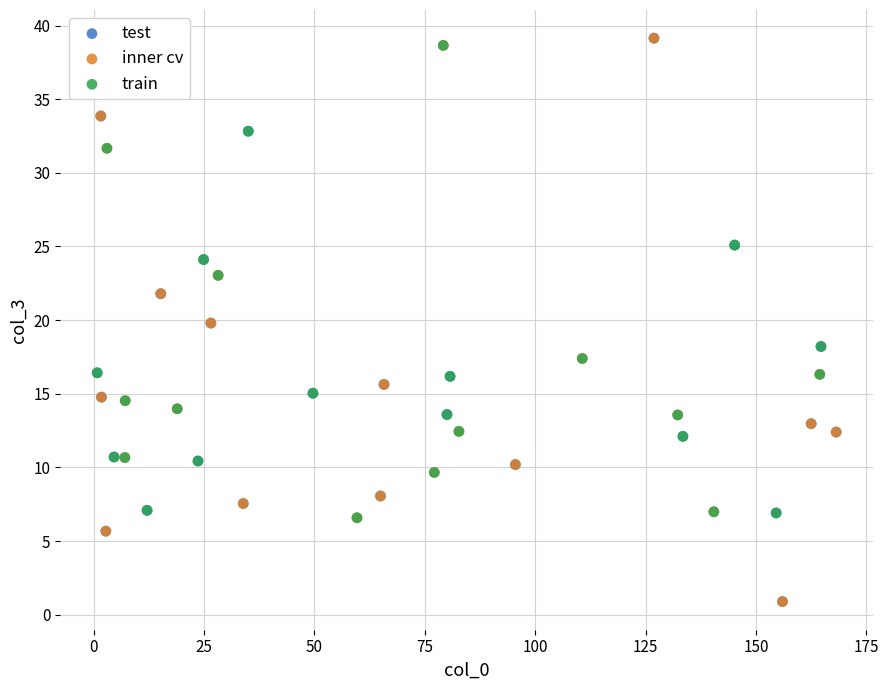

What are all the series names shown in the legend?

test, inner cv, train